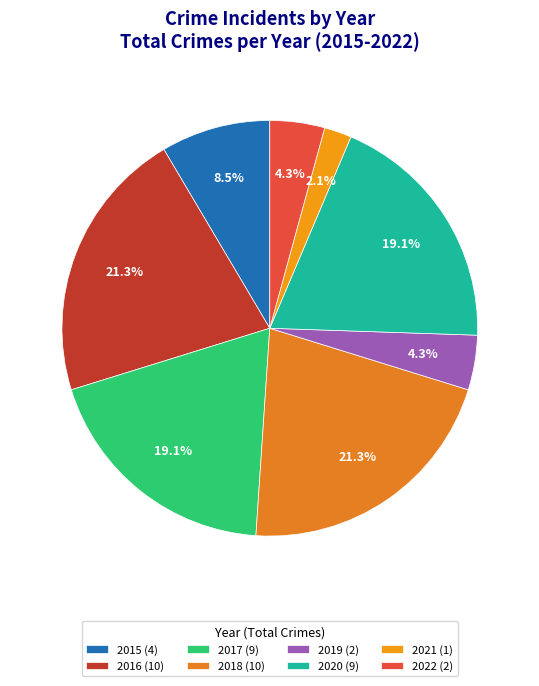

Is it true that 2022 is 4% of the pie?

True